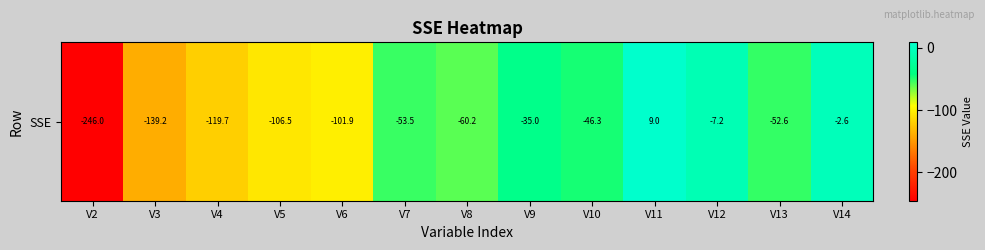

What is the smallest value displayed?

-246.0